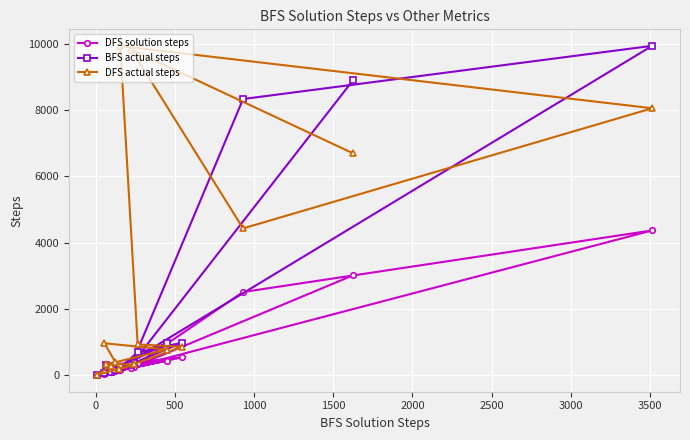

Rank the series by their average value, from lowest to highest.

DFS solution steps, BFS actual steps, DFS actual steps